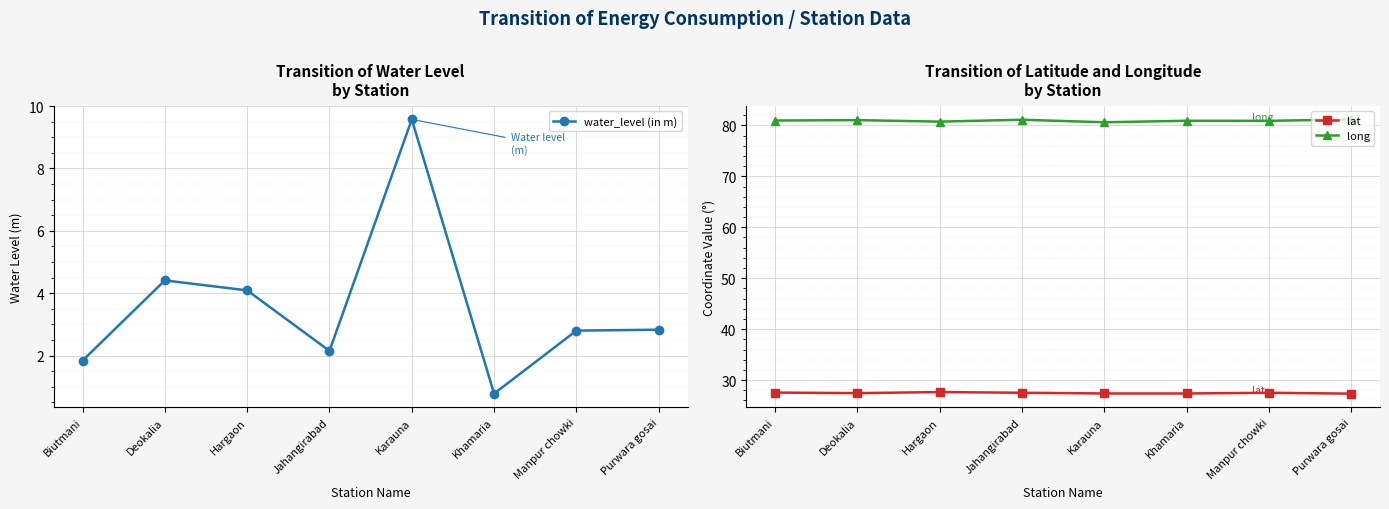

What is the difference between the water_level (in m) values at Karauna and Deokalia?

5.2